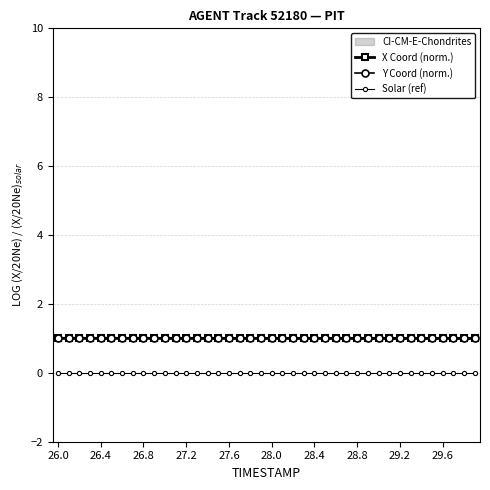

True or false: Solar (ref) and Y Coord (norm.) cross at least once.

False